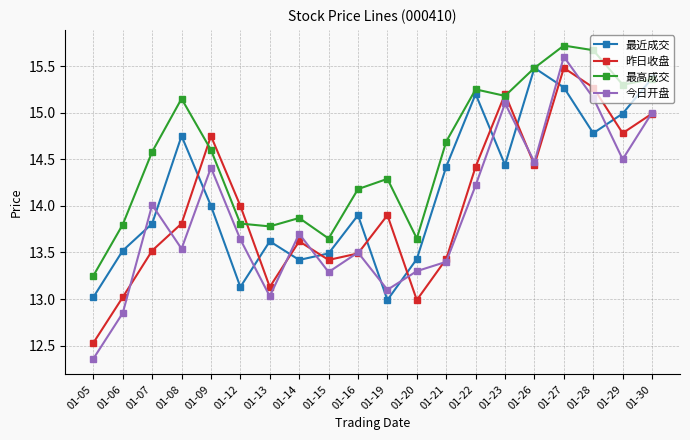

Does the chart display data point markers on the line(s)?

Yes